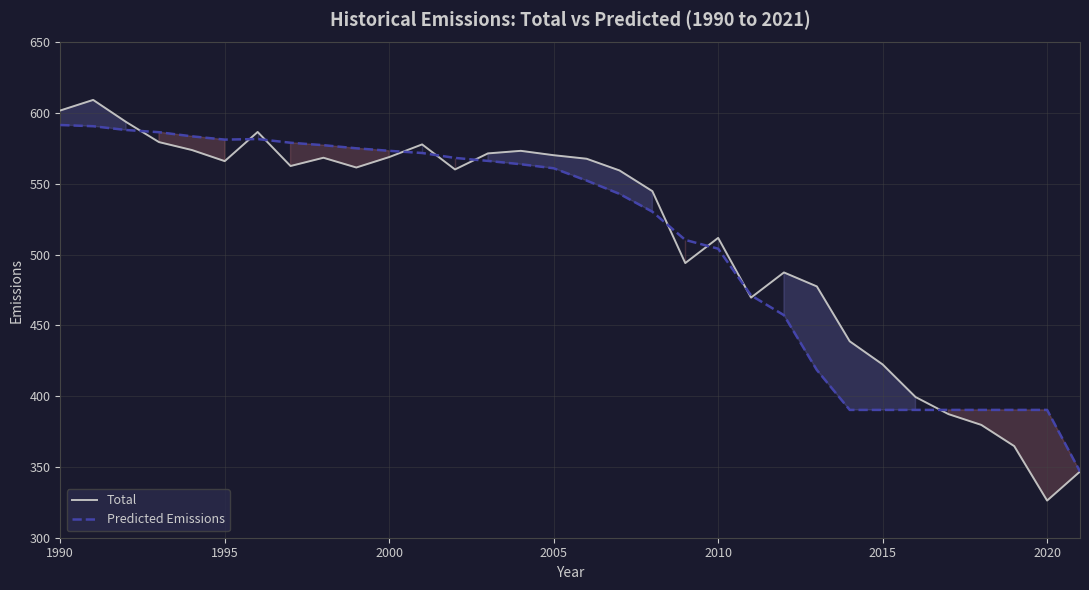

The value of Total at 2005 is 570.3. True or false?

True